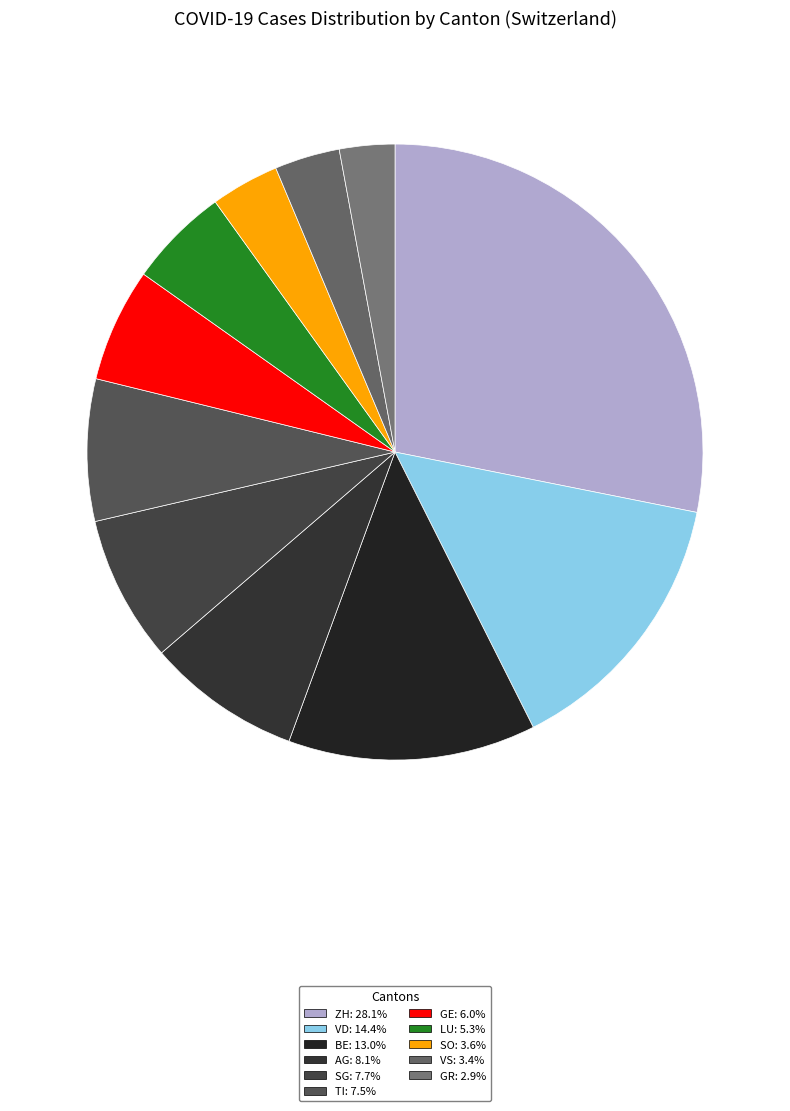

Is VS the majority of the pie?

No